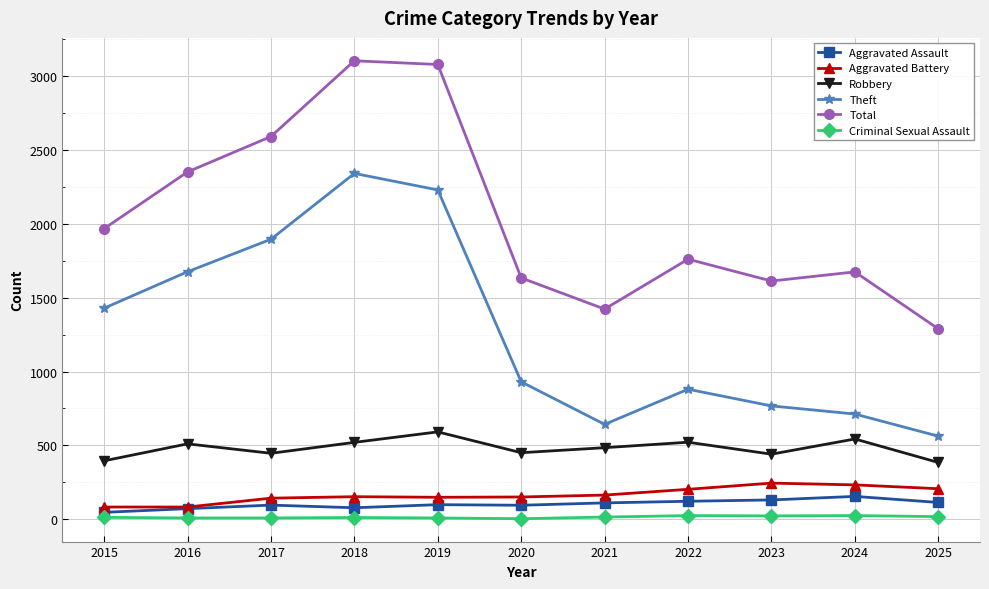

Is it true that Total equals 1613 at 2023?

True